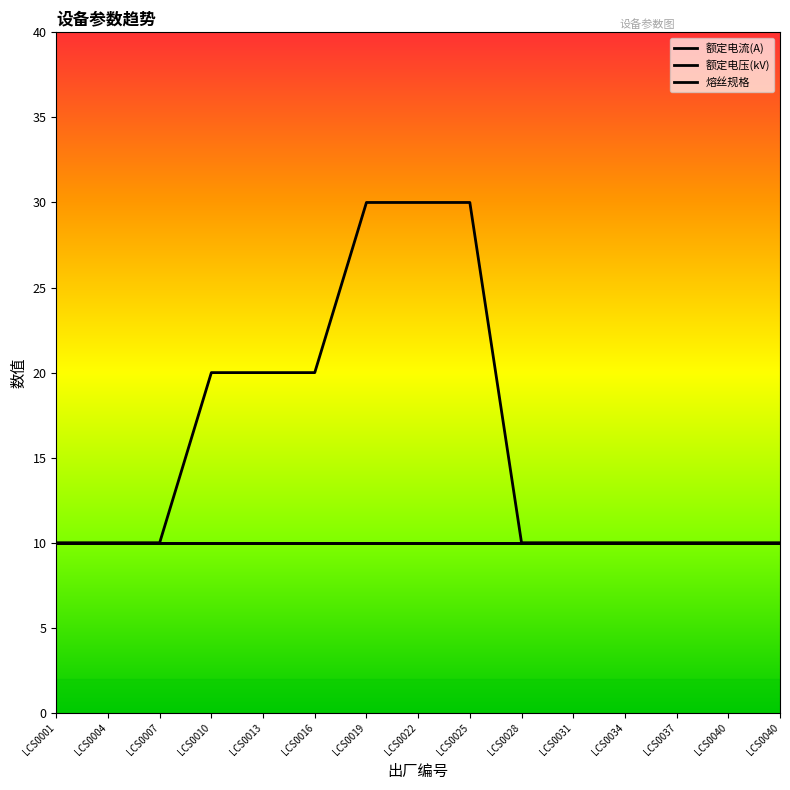

At which label is 额定电压(kV) closest to 10?

LCS0001